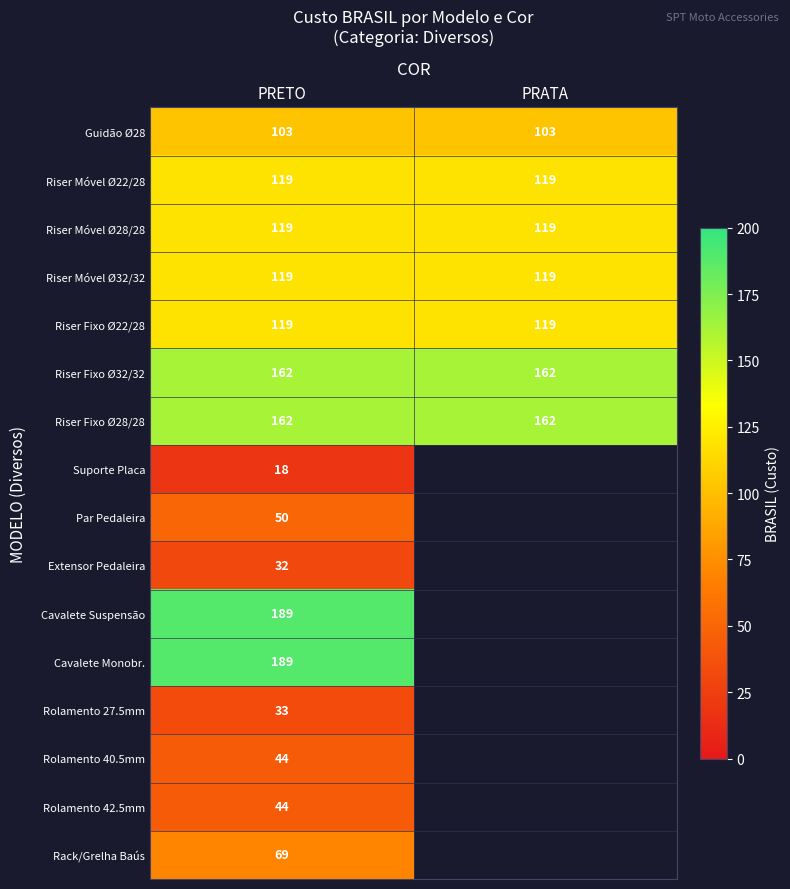

Read the Riser Móvel Ø32/32 value at PRATA.

119